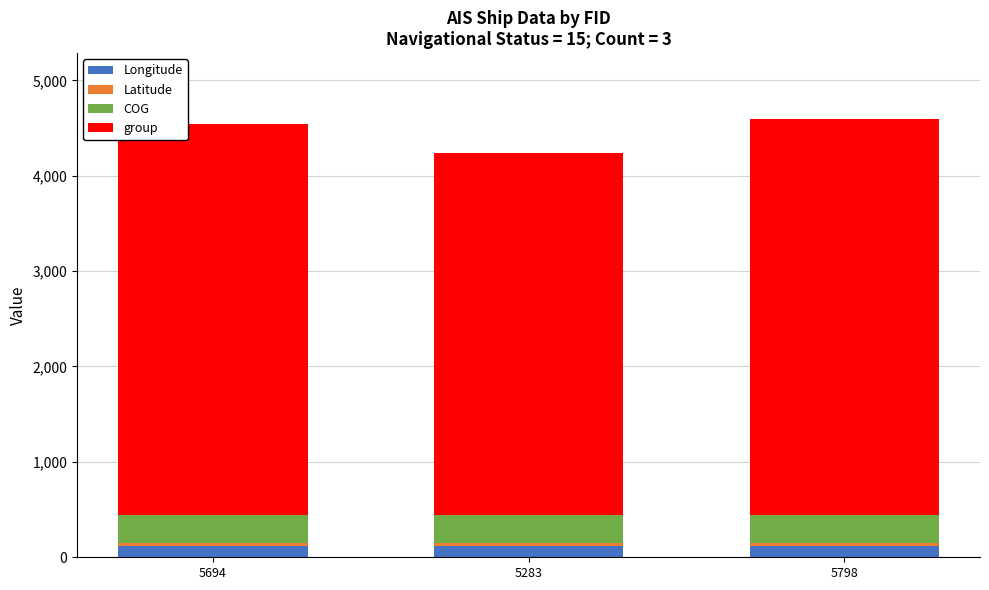

What is the lowest value of the Longitude series?

120.6